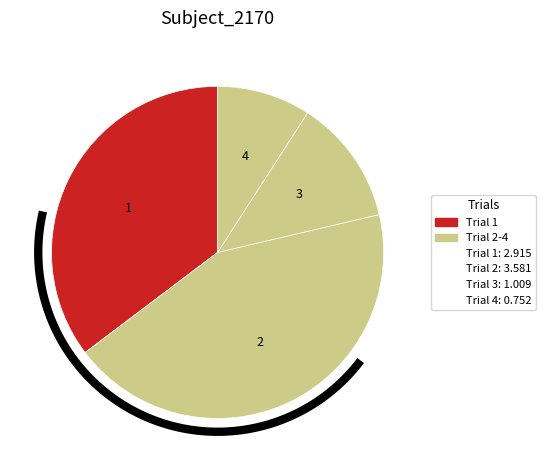

Is there any slice that represents more than half of the pie?

No